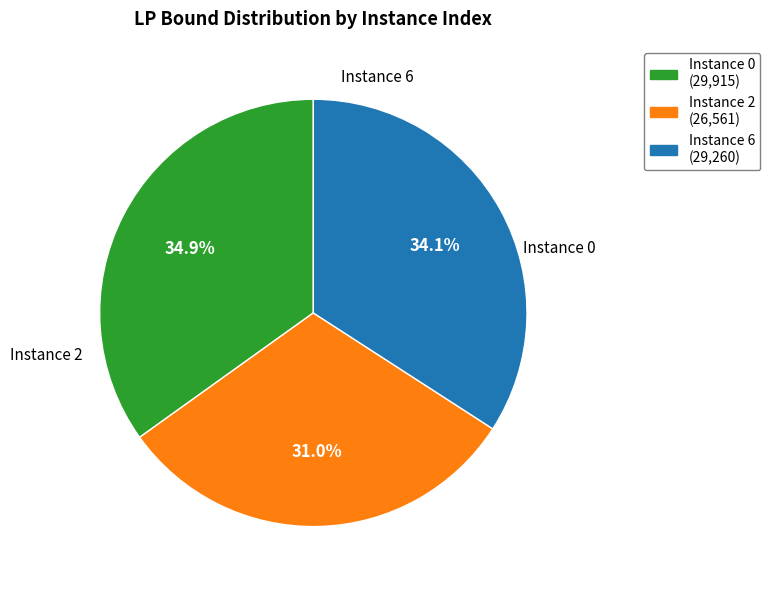

How much of the chart is everything except Instance 2 (26,561)?

69.0%